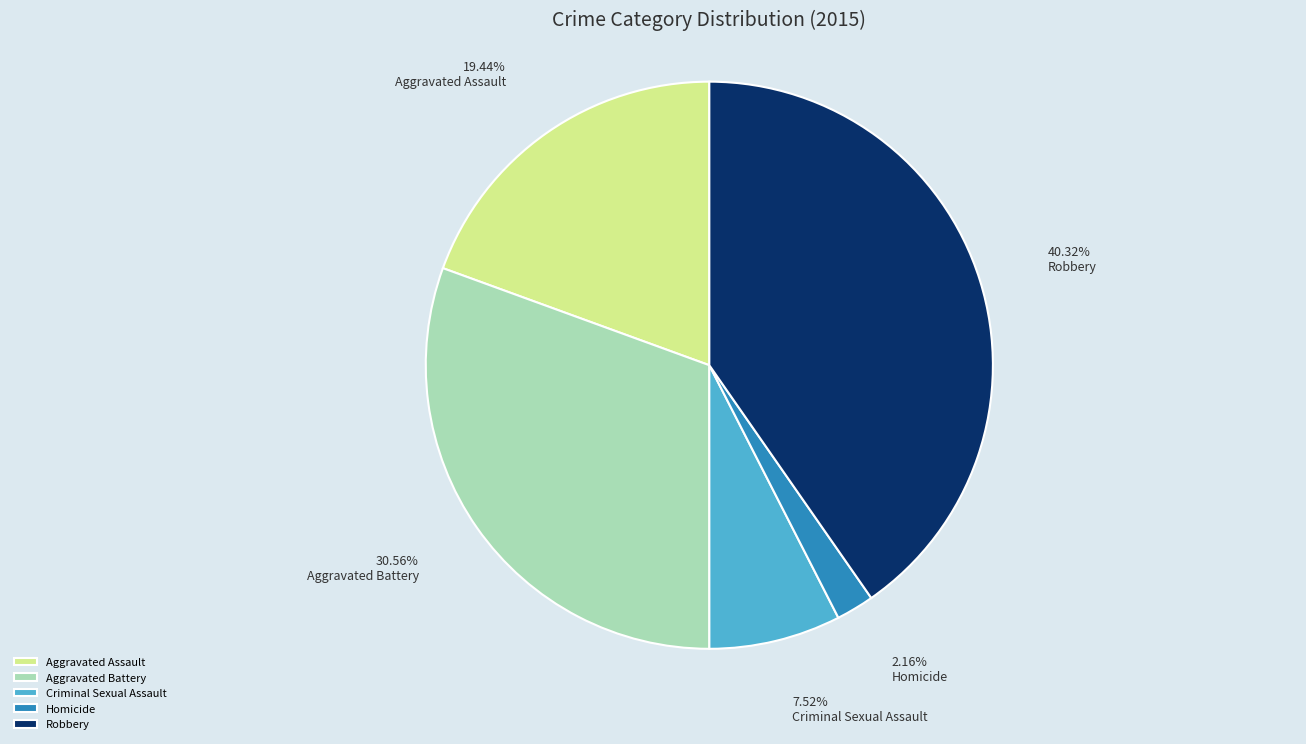

True or false: Homicide accounts for 11% of the total.

False